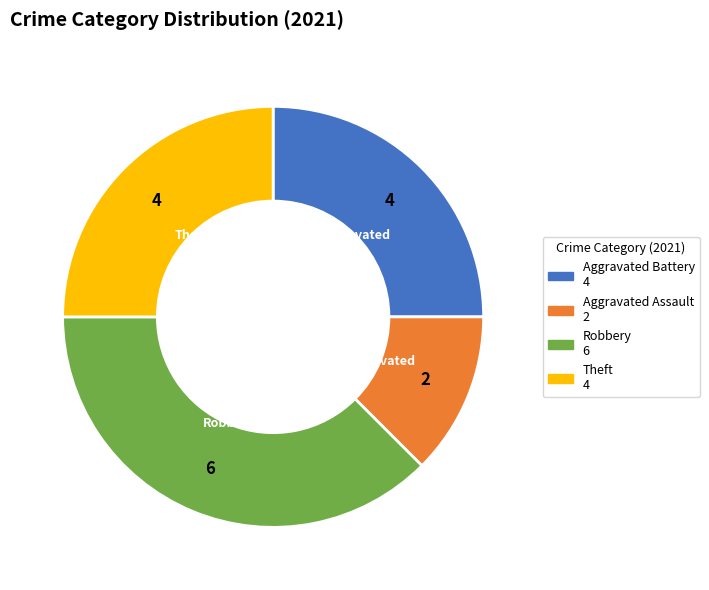

Is there a majority slice in this chart?

No